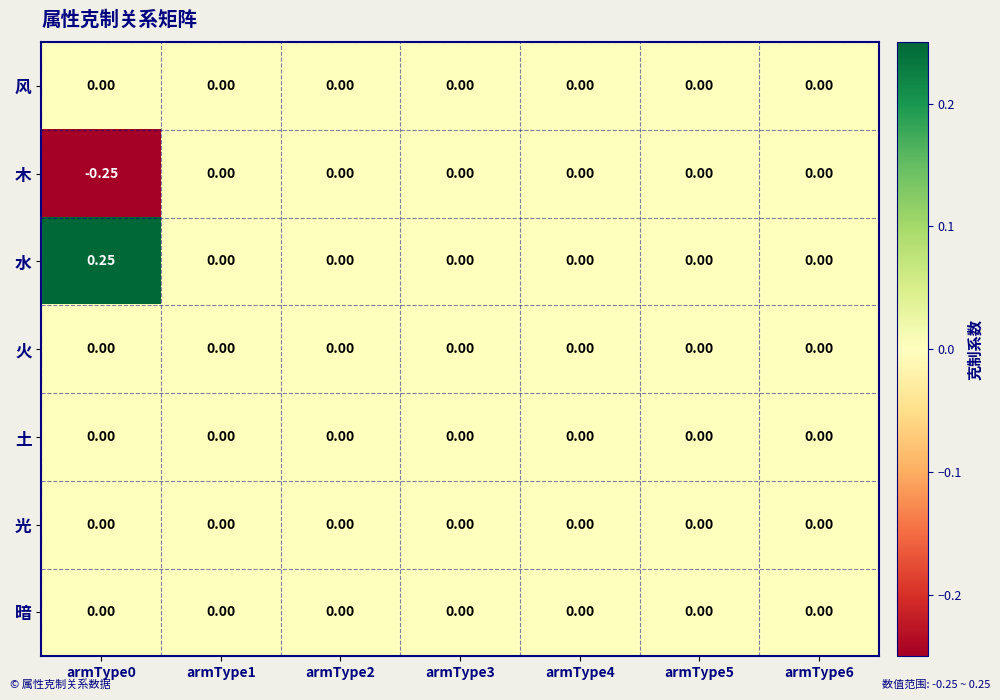

Which series has the largest total across all categories?

水